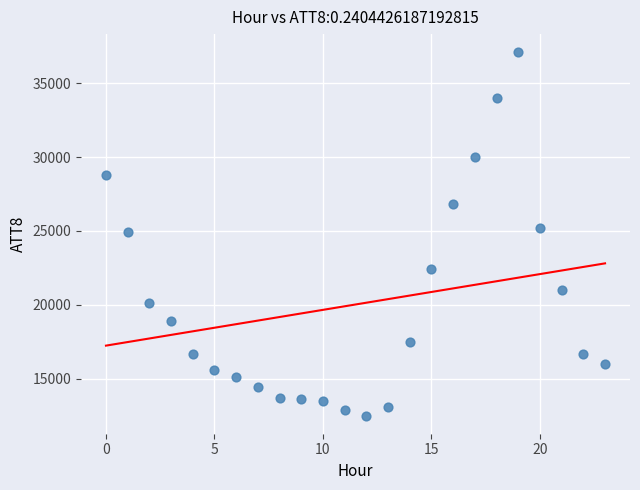

What is the range of Y values (max minus min)?

24600